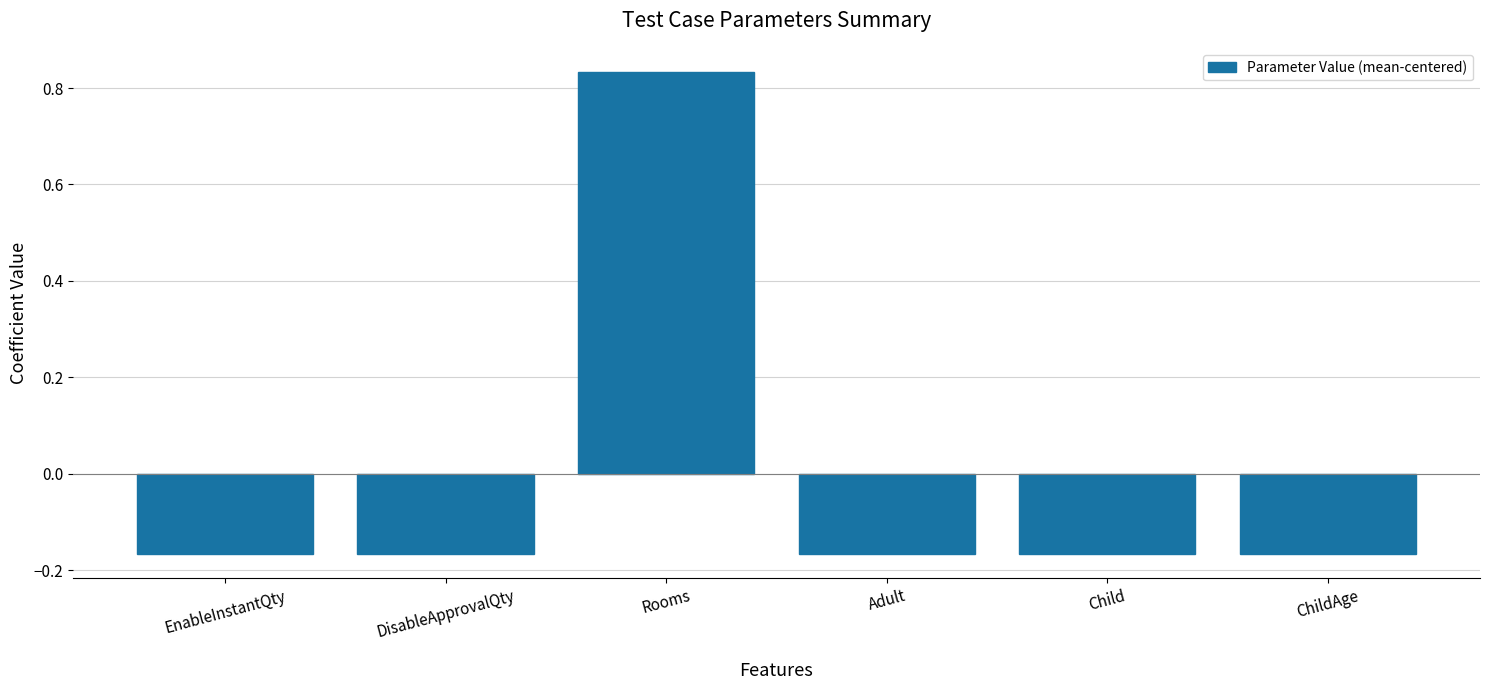

Where does the data first go above 0?

Rooms